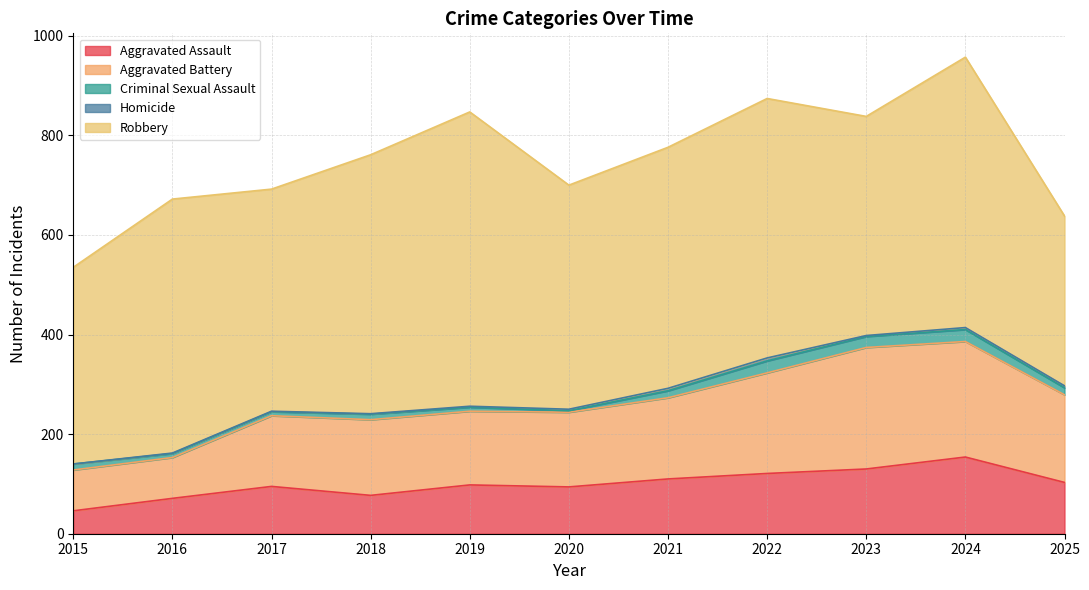

The value of Homicide at 2024 is 6. True or false?

False